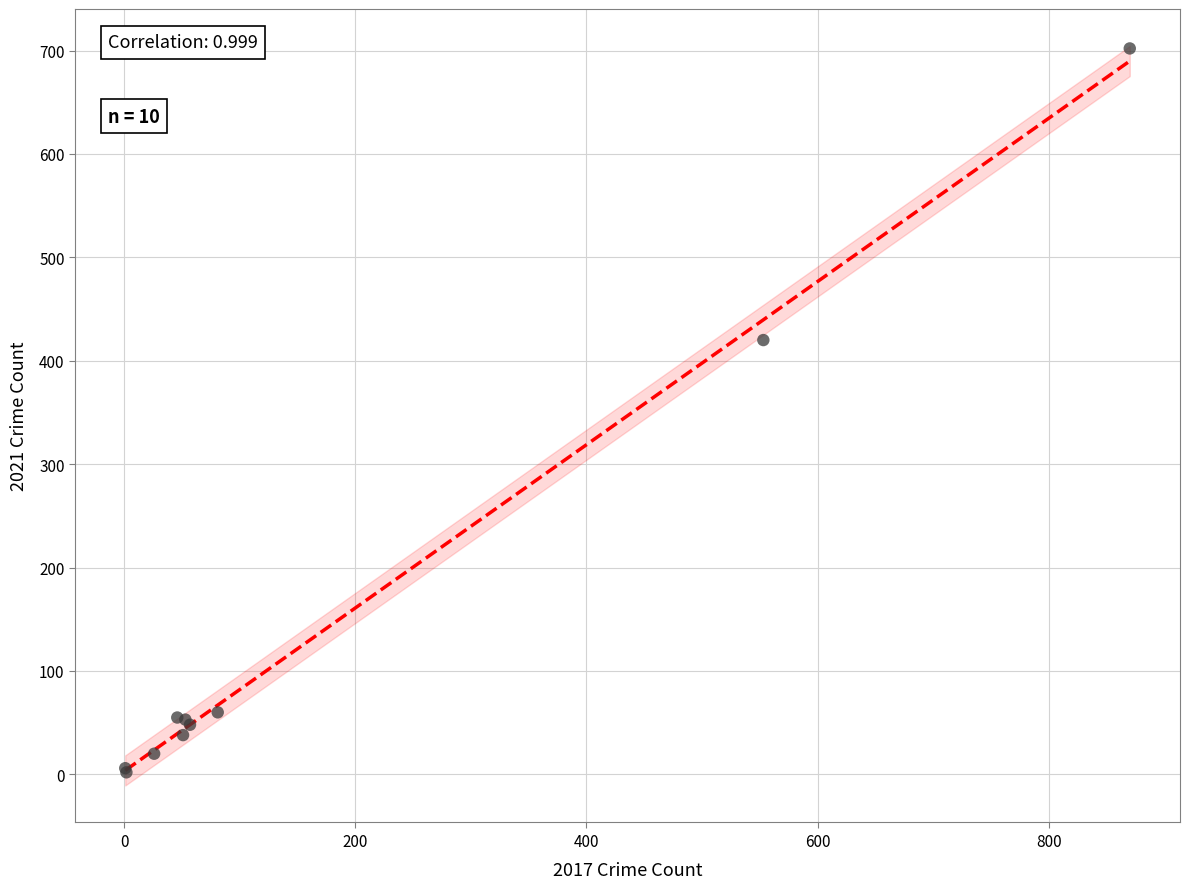

What Y value in the scatter plot is closest to 352?

420